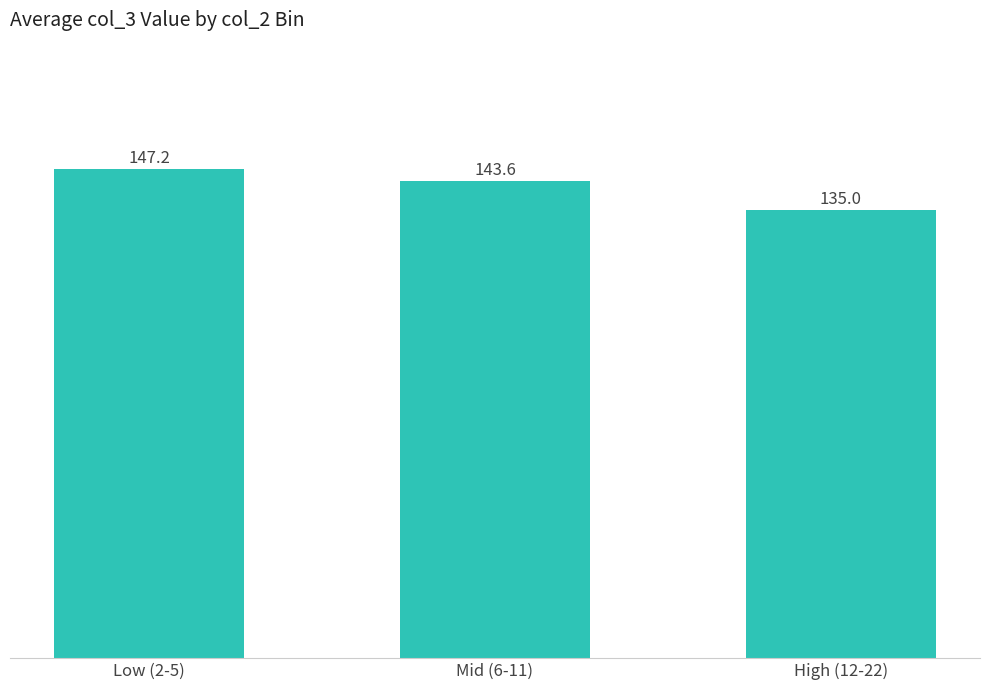

Reading left to right, what are all the values shown in this chart?

Low (2-5)=147.2	Mid (6-11)=143.6	High (12-22)=135.0